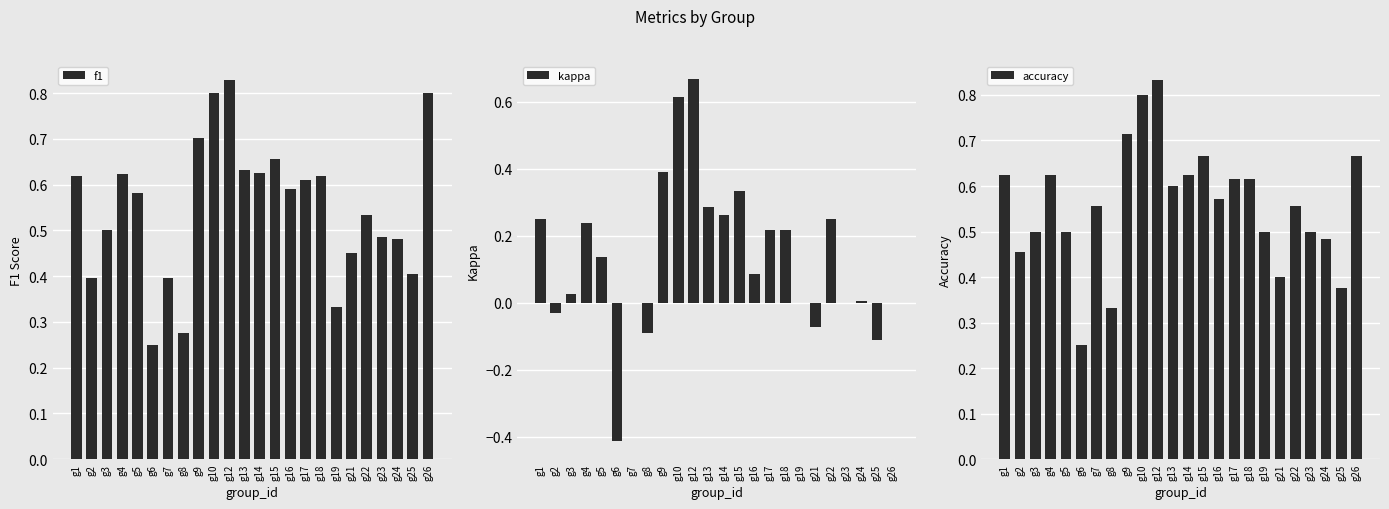

At which label is f1 closest to 0?

g6